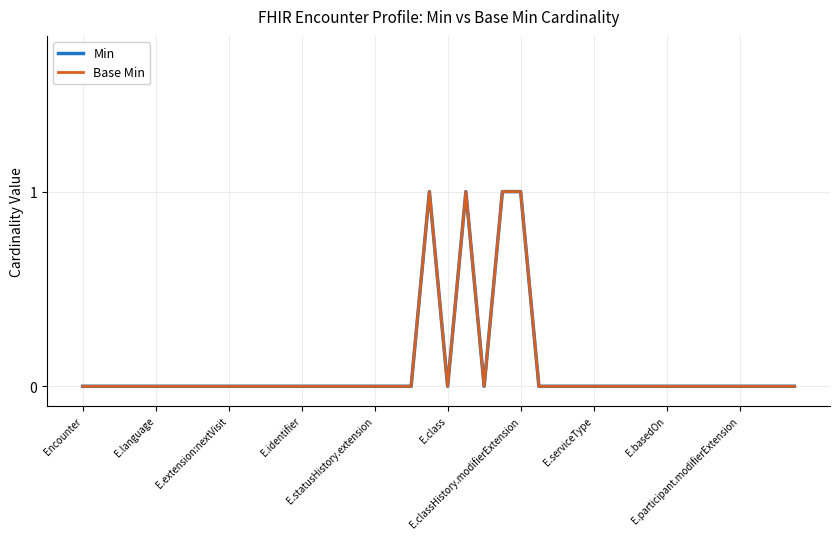

Rank the series by their maximum value, from highest to lowest.

Min, Base Min